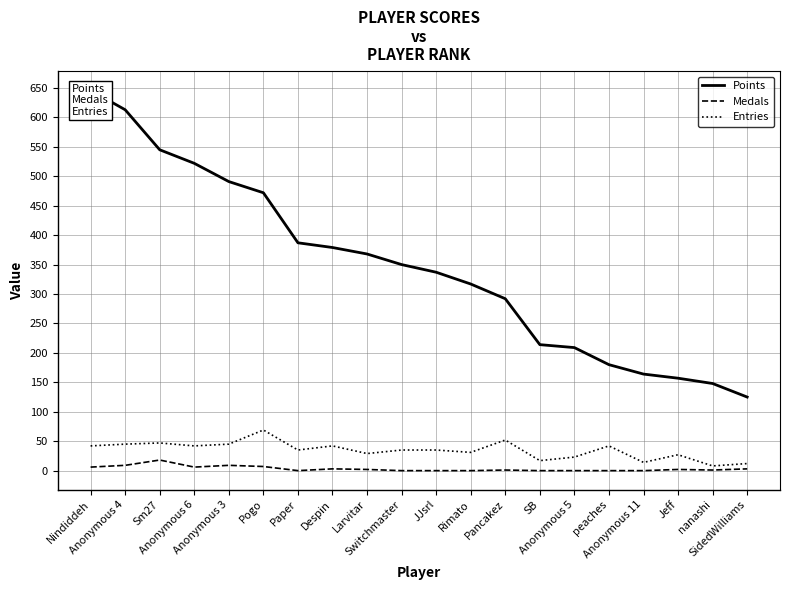

True or false: Entries and Points cross at least once.

False